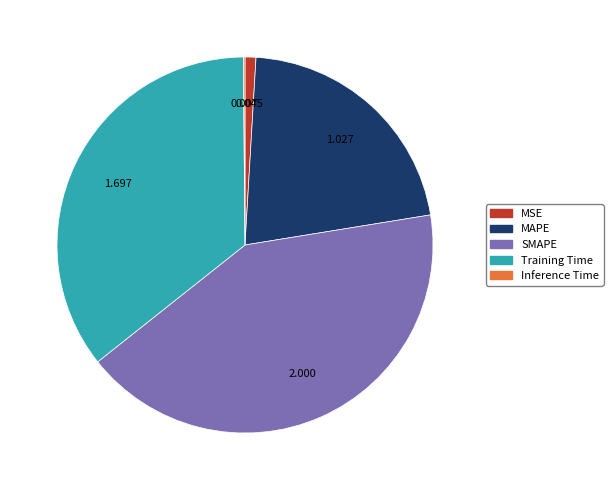

Which category has the biggest portion of the pie?

SMAPE